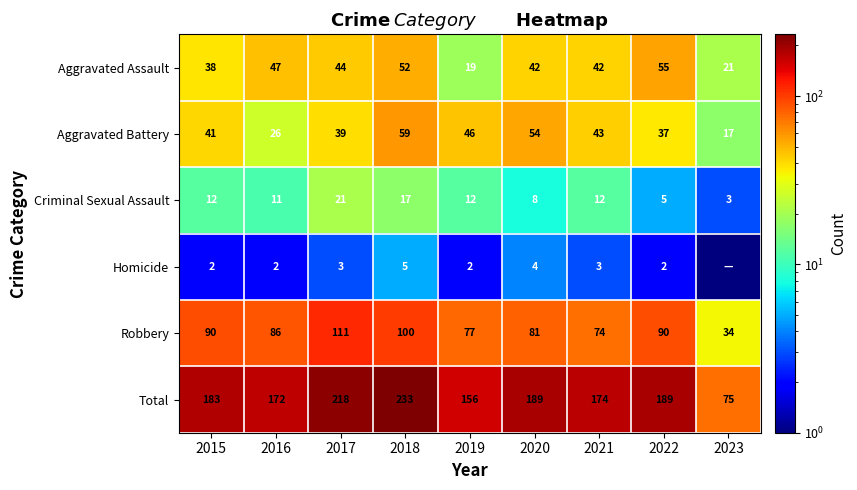

At 2020, list the series in order from smallest to largest.

Homicide, Criminal Sexual Assault, Aggravated Assault, Aggravated Battery, Robbery, Total